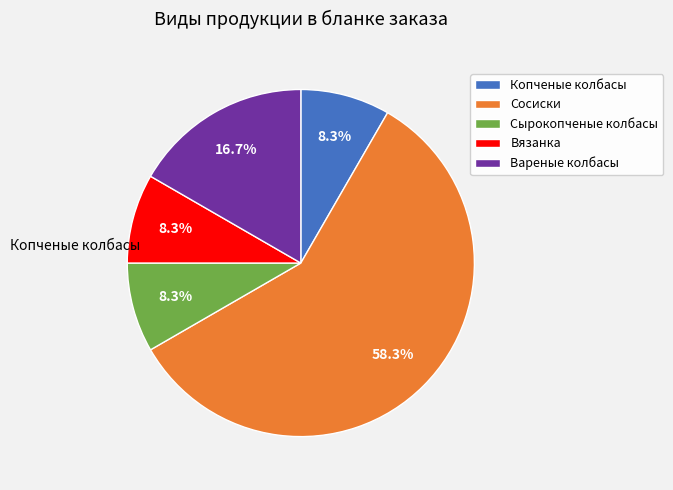

To the nearest percent, what portion does Сырокопченые колбасы represent?

8%